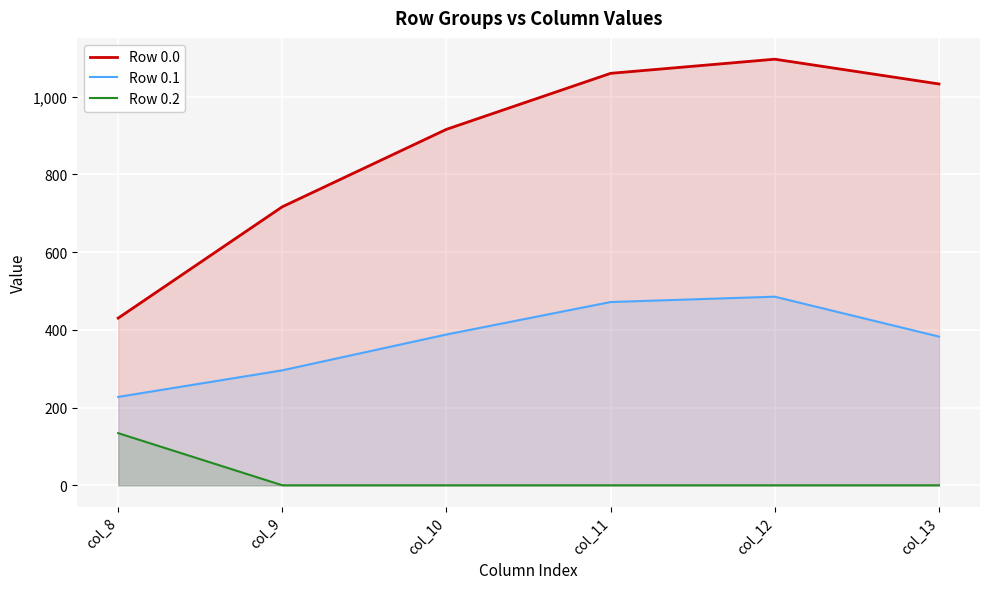

What is the total value across all series at col_11?

1532.0